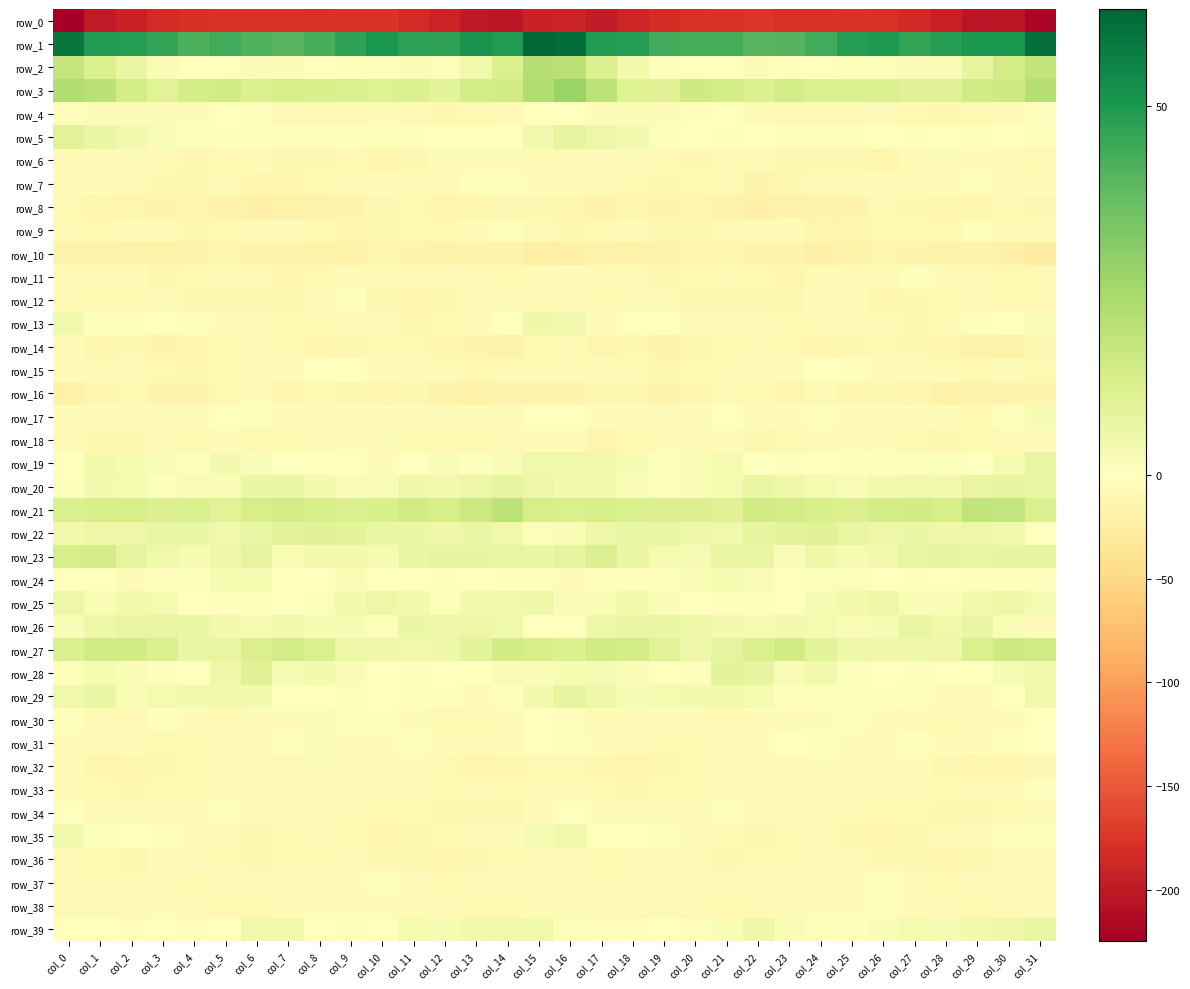

Which category has the highest value in the row_21 series?

col_14